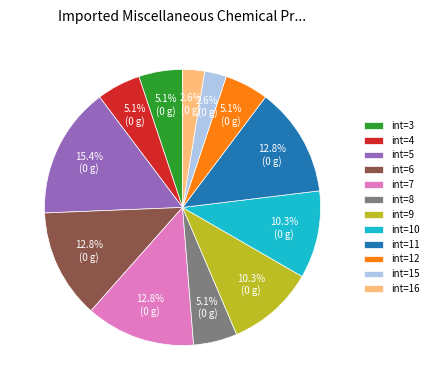

Which category has the biggest portion of the pie?

int=5